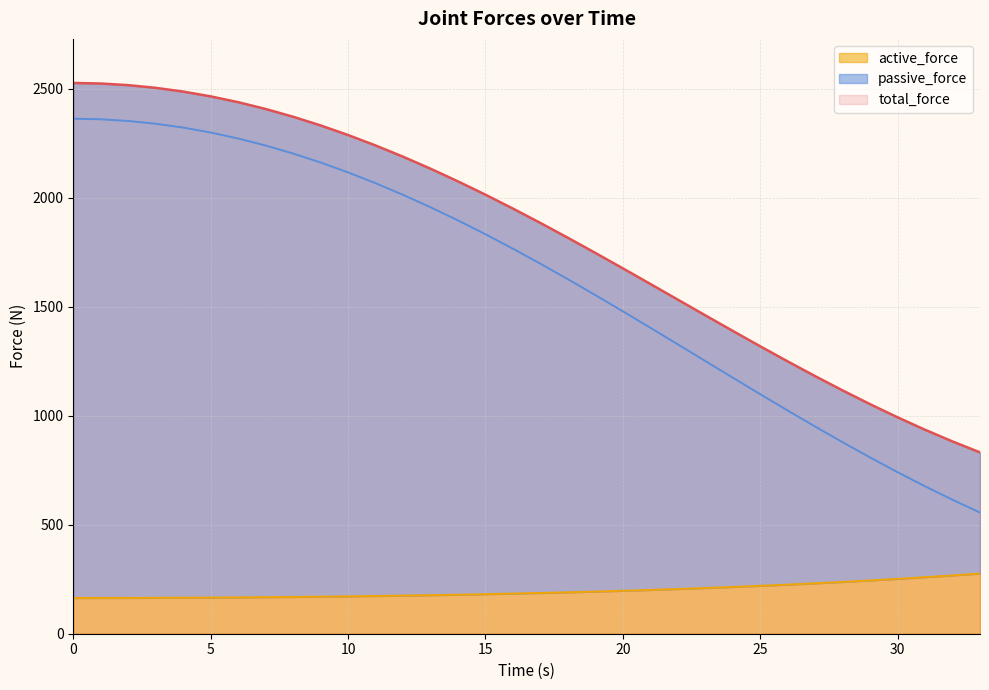

What is the total value across all series at 22?

3065.9